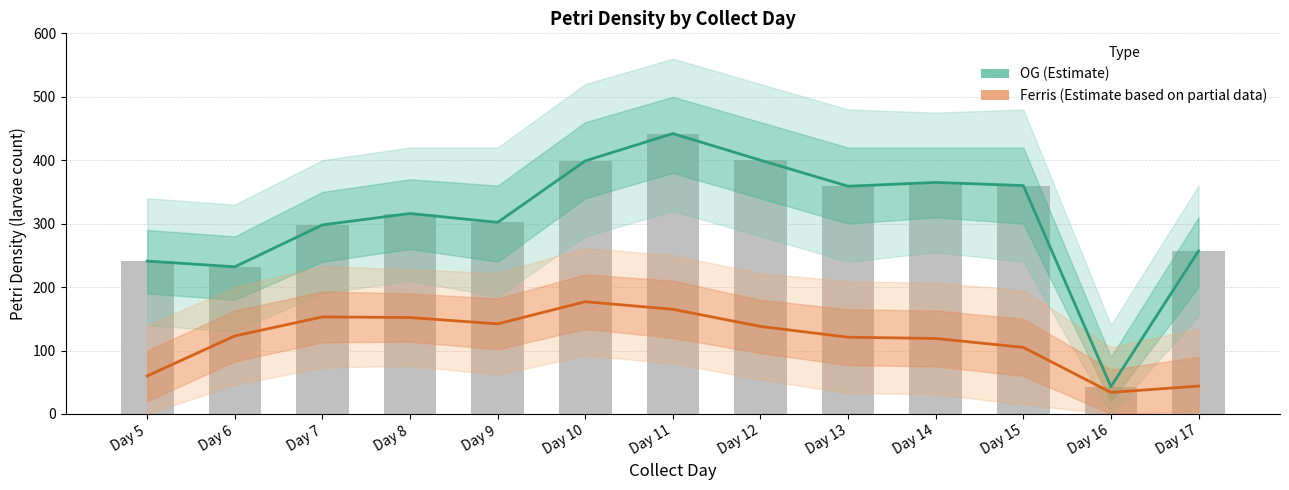

How many values in the OG (Estimate) series are below 316?

6